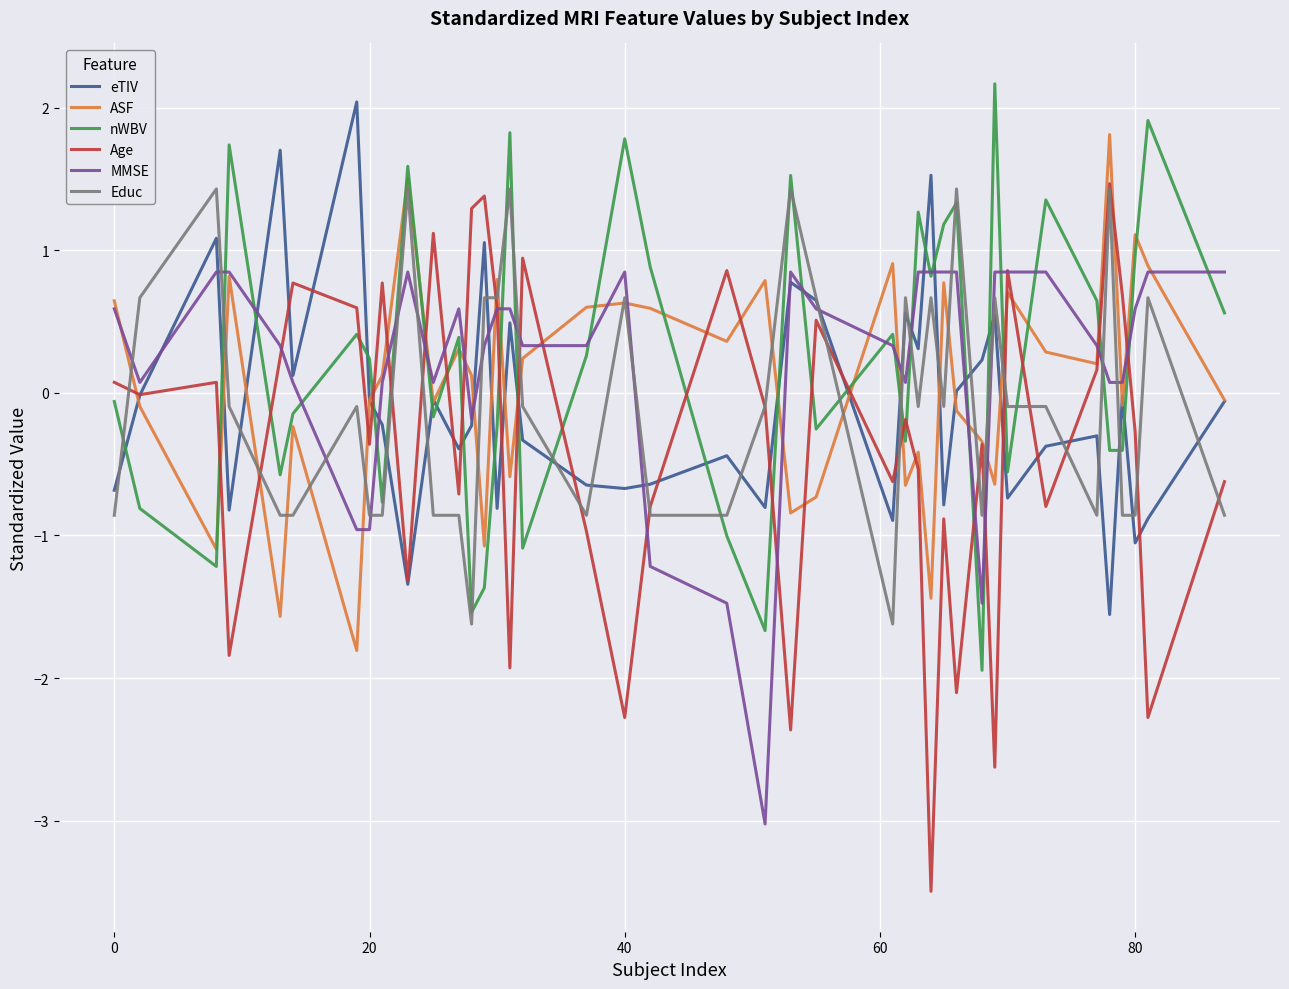

Which series has the widest spread of values?

Age